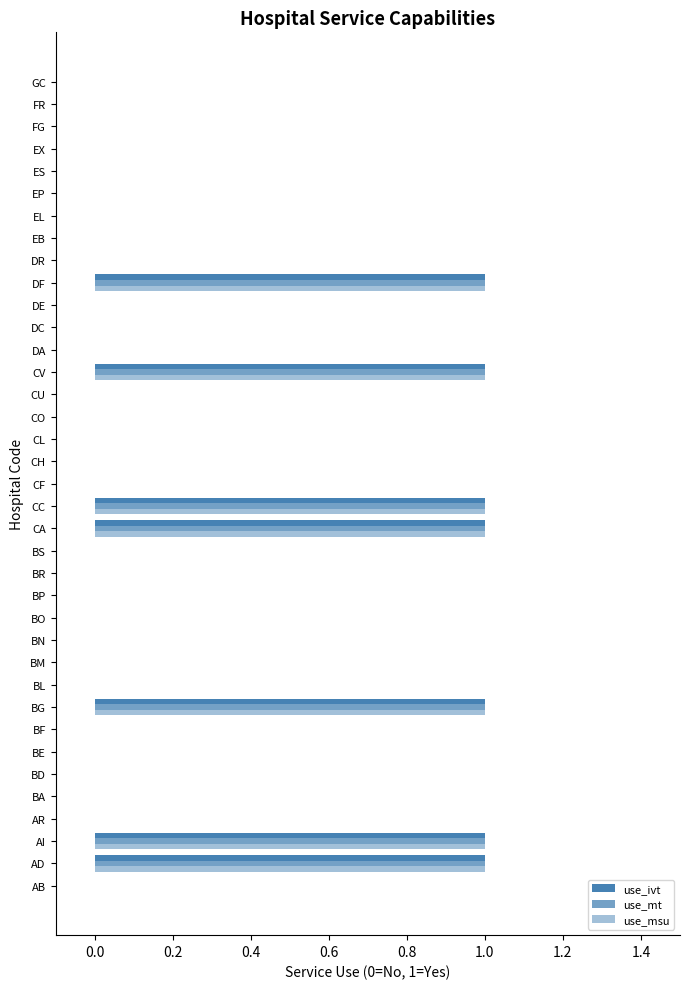

Which series has the widest spread of values?

use_ivt